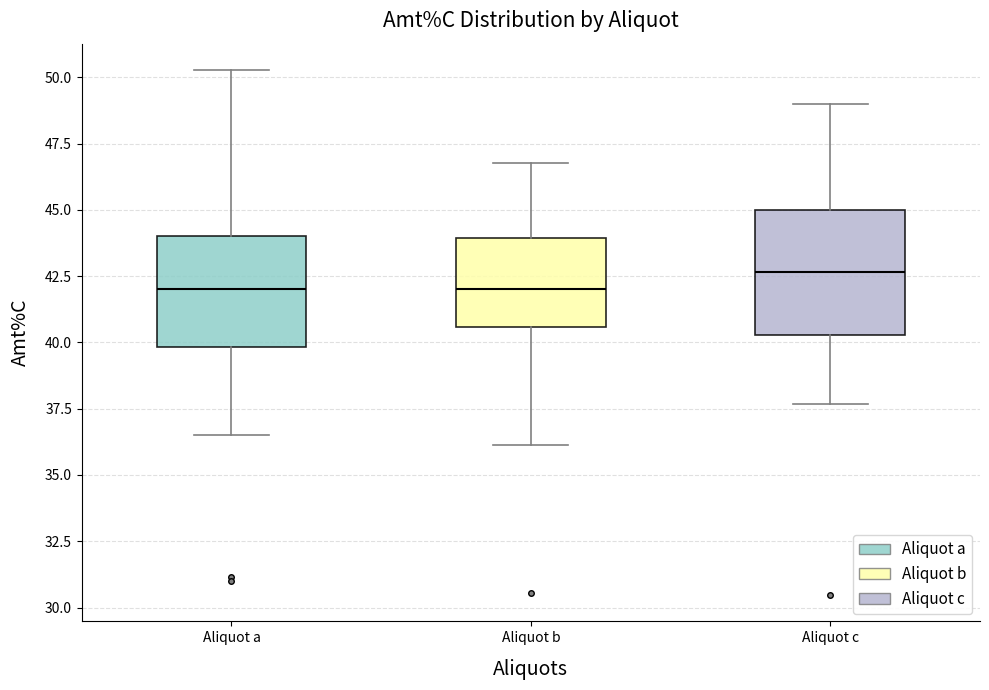

Comparing the boxes themselves (not the whiskers), which one is the tallest?

Aliquot c